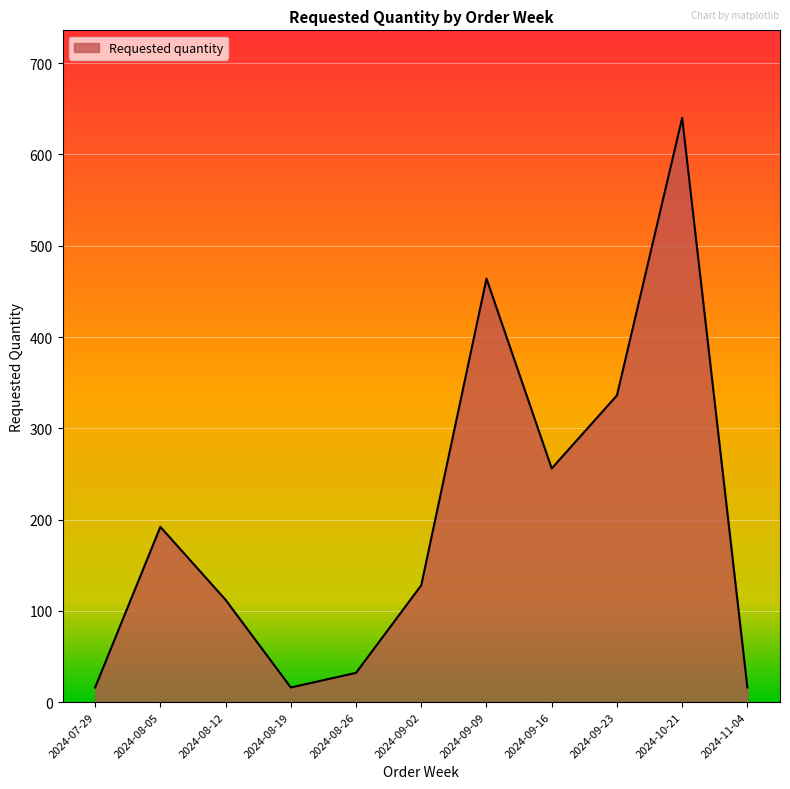

What is the sum of the values at 2024-09-02 and 2024-09-16?

384